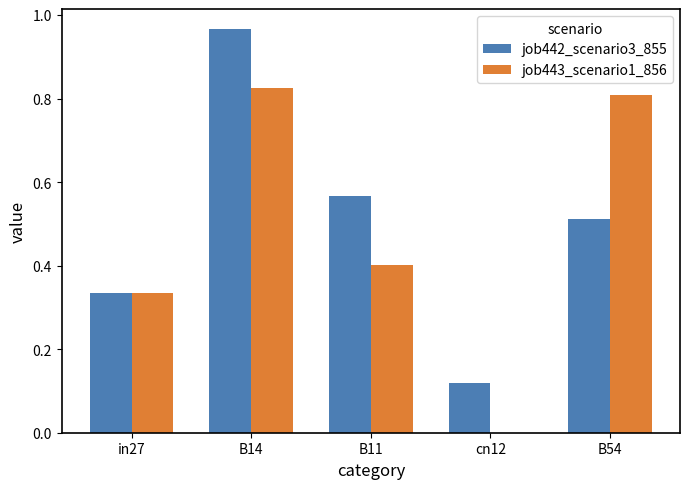

Which series changed the most between B11 and B54?

job443_scenario1_856